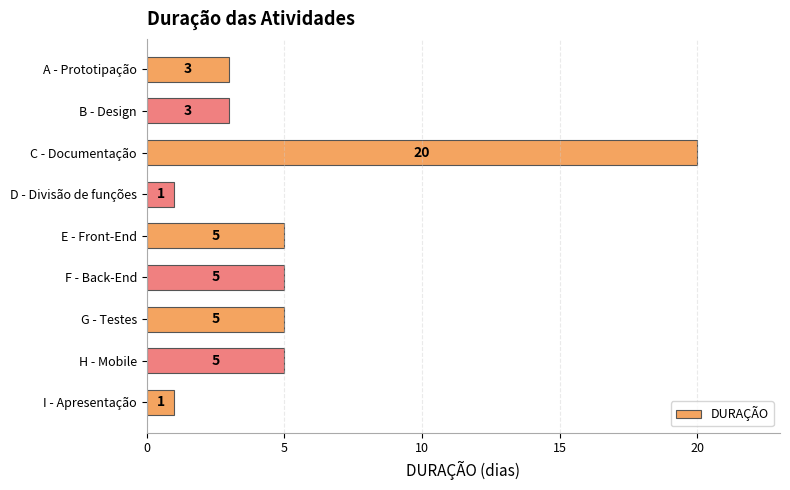

What is the label of the 9th bar from the bottom?

A - Prototipação